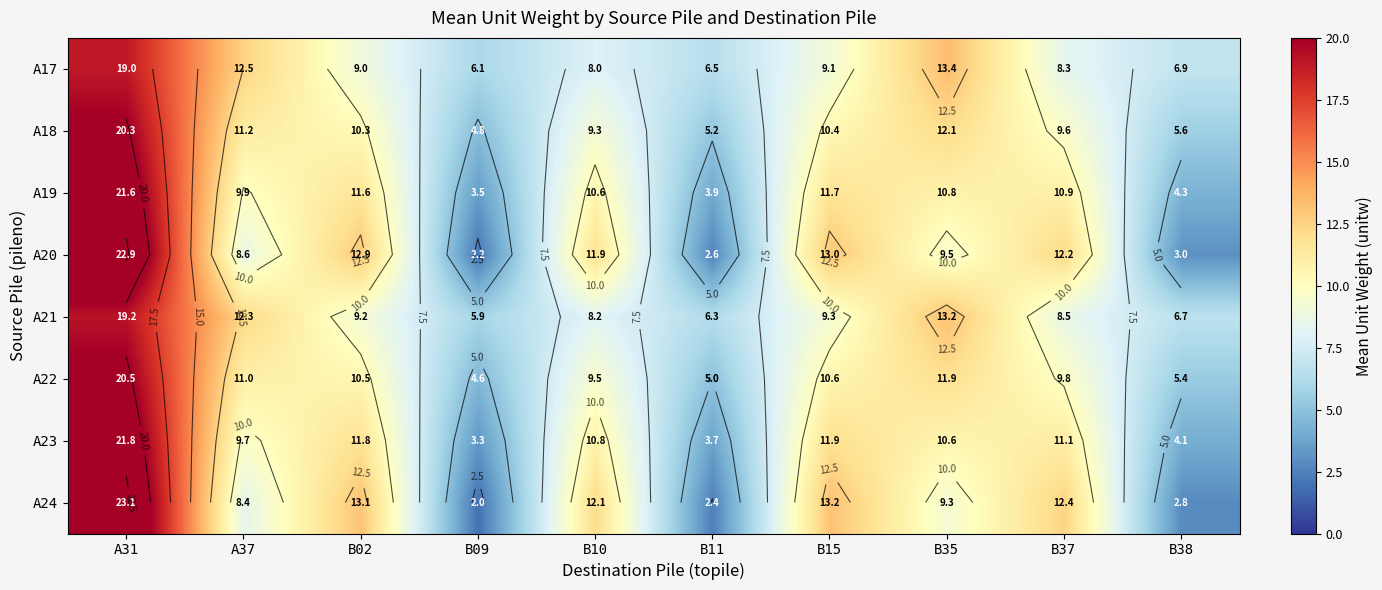

Rank the series by their maximum value, from highest to lowest.

A24, A20, A23, A19, A22, A18, A21, A17